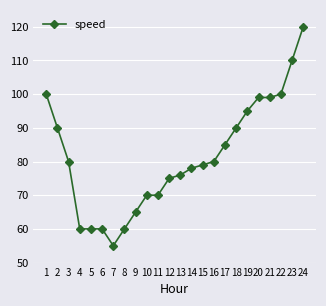

At which label is the value closest to 87?

17